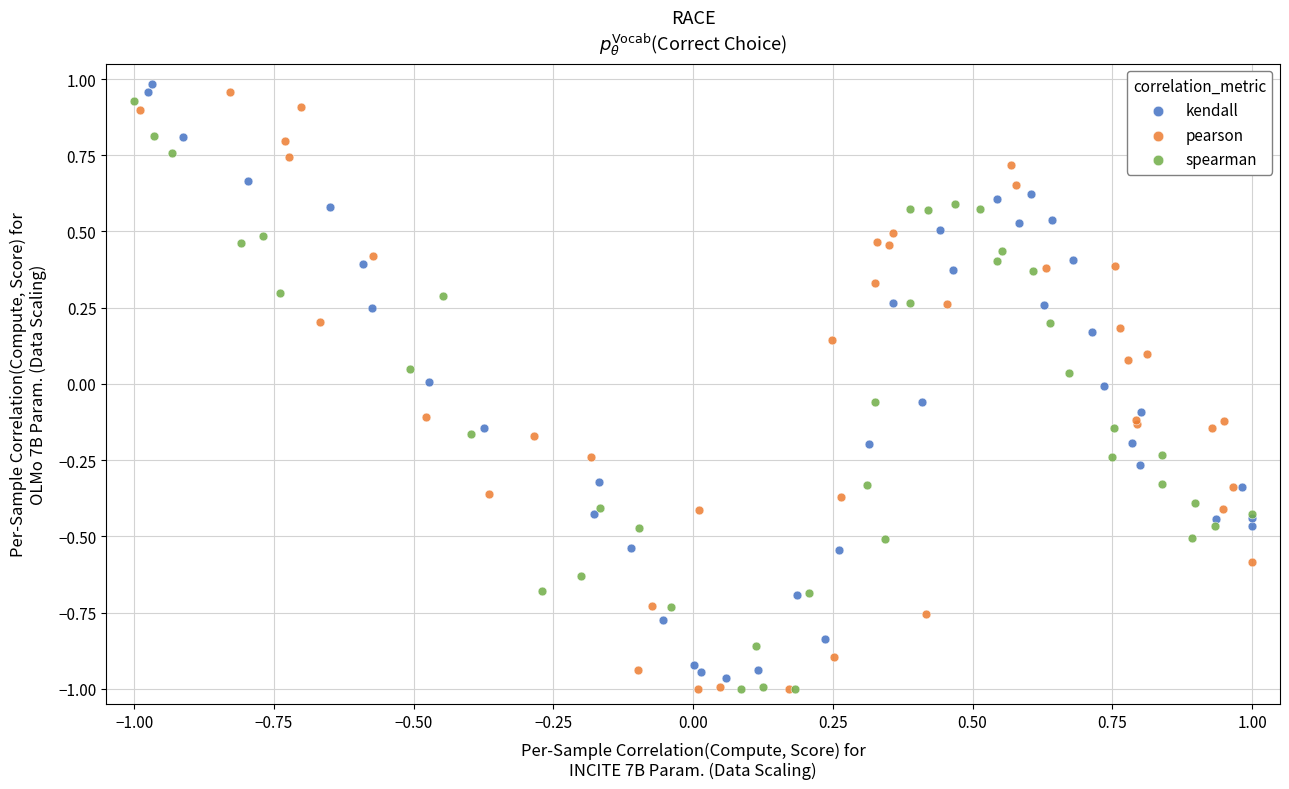

Which series contains the highest Y value?

kendall